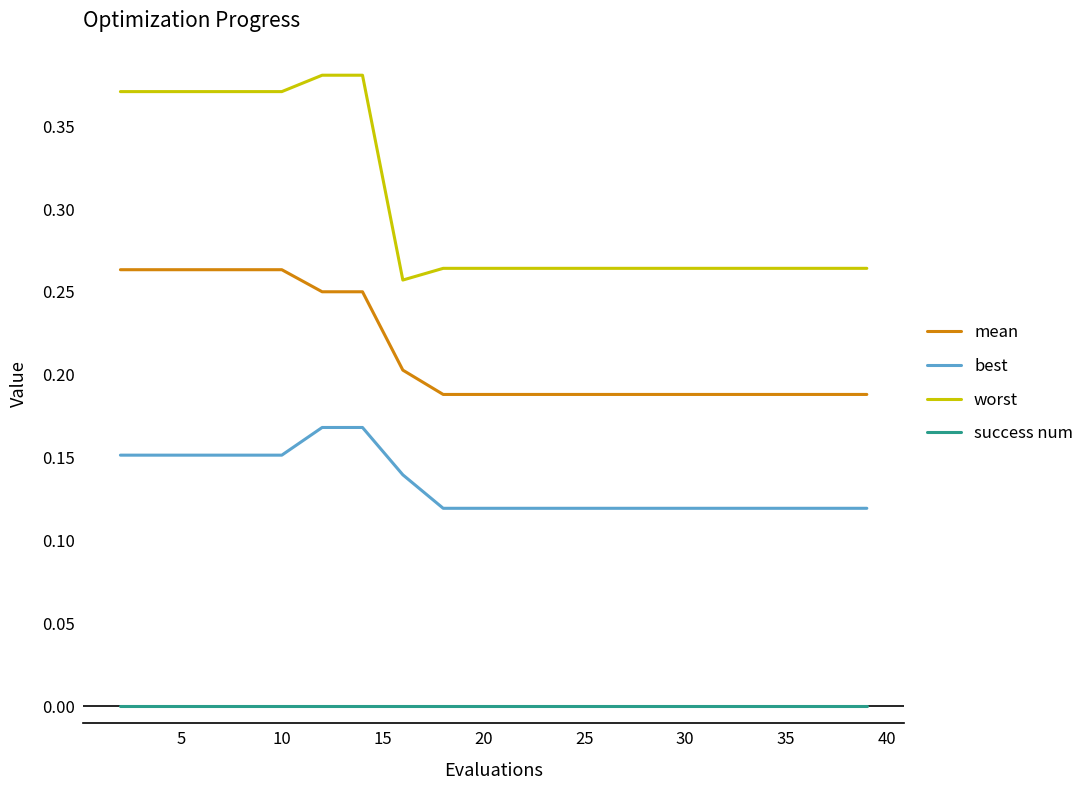

True or false: worst and success num cross at least once.

False